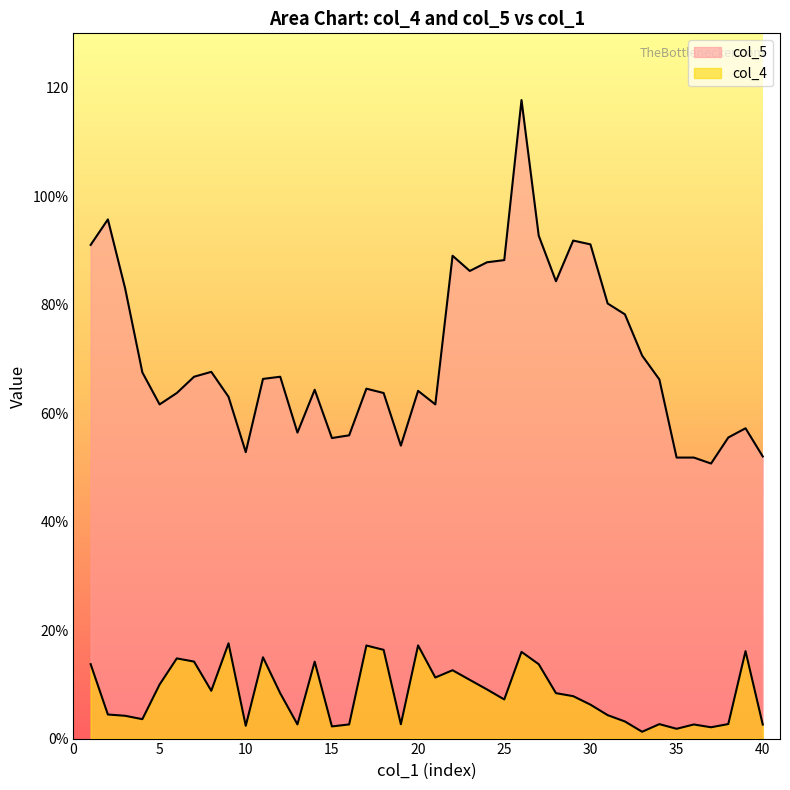

What is the greatest value displayed?

117.7